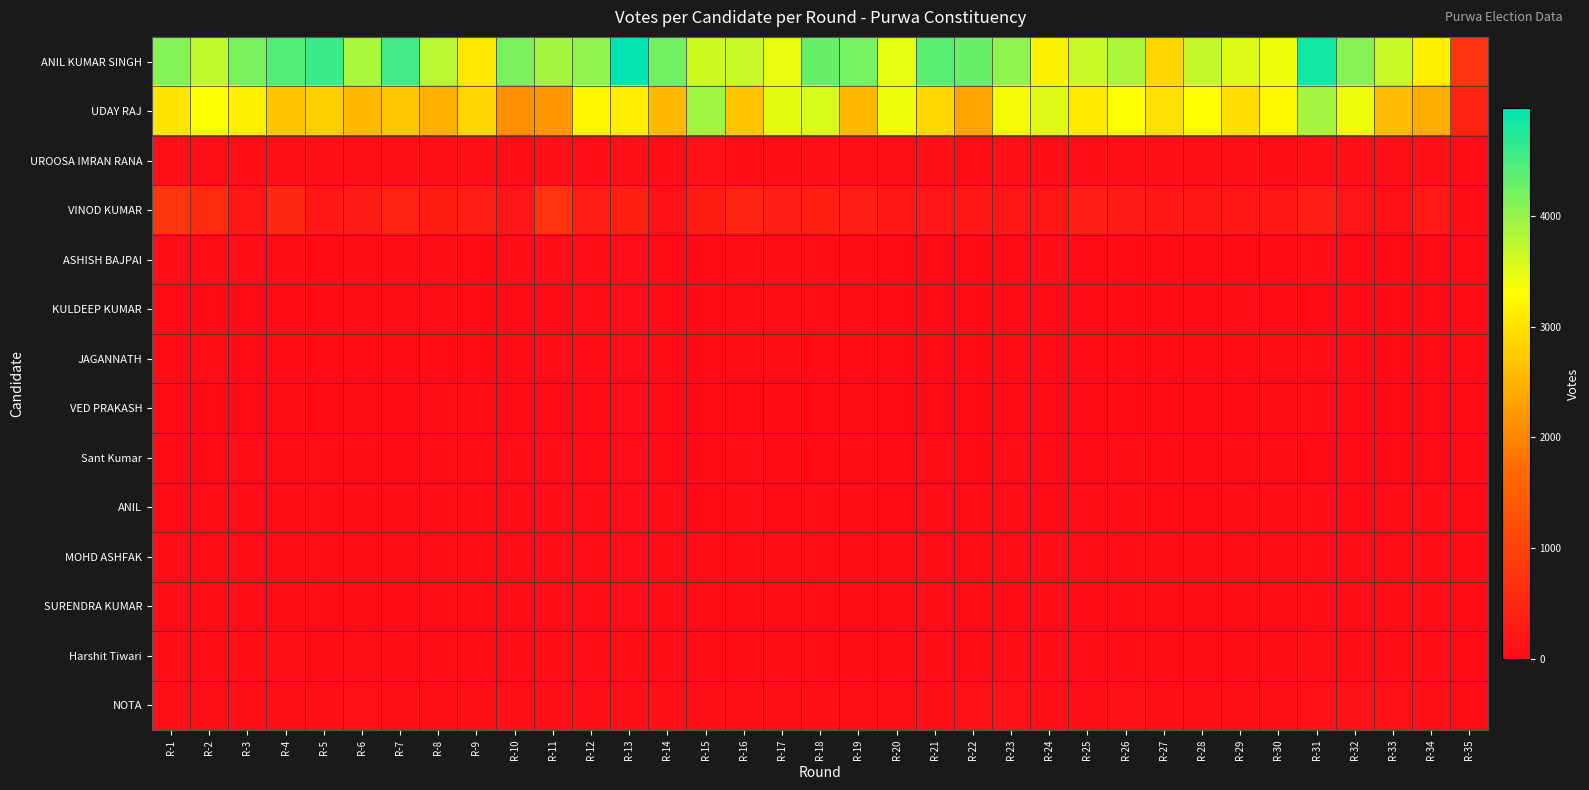

Reading right to left, what are all the values shown in this chart?

ANIL KUMAR SINGH: R-35=725	R-34=3147	R-33=3667	R-32=4090	R-31=4853	R-30=3420	R-29=3529	R-28=3705	R-27=2880	R-26=3849	R-25=3660	R-24=3178	R-23=4025	R-22=4293	R-21=4362	R-20=3473	R-19=4200	R-18=4291	R-17=3455	R-16=3675	R-15=3631	R-14=4243	R-13=4972	R-12=4025	R-11=3899	R-10=4166	R-9=3069	R-8=3765	R-7=4550	R-6=3864	R-5=4584	R-4=4434	R-3=4177	R-2=3732	R-1=4099
UDAY RAJ: R-35=452	R-34=2424	R-33=2594	R-32=3420	R-31=3911	R-30=3255	R-29=2969	R-28=3275	R-27=2990	R-26=3324	R-25=3088	R-24=3533	R-23=3384	R-22=2322	R-21=2894	R-20=3409	R-19=2551	R-18=3564	R-17=3479	R-16=2701	R-15=3926	R-14=2564	R-13=3131	R-12=3215	R-11=2206	R-10=2102	R-9=2889	R-8=2460	R-7=2735	R-6=2562	R-5=2794	R-4=2717	R-3=3160	R-2=3337	R-1=3036
UROOSA IMRAN RANA: R-35=10	R-34=62	R-33=54	R-32=66	R-31=64	R-30=47	R-29=49	R-28=53	R-27=64	R-26=63	R-25=45	R-24=40	R-23=54	R-22=47	R-21=75	R-20=55	R-19=51	R-18=51	R-17=46	R-16=38	R-15=88	R-14=39	R-13=69	R-12=39	R-11=57	R-10=44	R-9=74	R-8=65	R-7=49	R-6=53	R-5=59	R-4=52	R-3=46	R-2=57	R-1=51
VINOD KUMAR: R-35=16	R-34=265	R-33=101	R-32=150	R-31=346	R-30=207	R-29=212	R-28=235	R-27=214	R-26=288	R-25=341	R-24=196	R-23=205	R-22=239	R-21=190	R-20=241	R-19=313	R-18=366	R-17=346	R-16=432	R-15=292	R-14=90	R-13=361	R-12=315	R-11=726	R-10=189	R-9=320	R-8=308	R-7=411	R-6=291	R-5=219	R-4=521	R-3=211	R-2=615	R-1=752
ASHISH BAJPAI: R-35=4	R-34=8	R-33=8	R-32=8	R-31=11	R-30=9	R-29=7	R-28=4	R-27=2	R-26=5	R-25=5	R-24=10	R-23=5	R-22=4	R-21=9	R-20=9	R-19=10	R-18=10	R-17=13	R-16=17	R-15=3	R-14=5	R-13=10	R-12=10	R-11=13	R-10=14	R-9=6	R-8=12	R-7=17	R-6=10	R-5=7	R-4=14	R-3=14	R-2=13	R-1=13
KULDEEP KUMAR: R-35=0	R-34=8	R-33=3	R-32=1	R-31=7	R-30=6	R-29=11	R-28=8	R-27=4	R-26=6	R-25=7	R-24=3	R-23=6	R-22=7	R-21=7	R-20=6	R-19=10	R-18=15	R-17=12	R-16=10	R-15=4	R-14=8	R-13=16	R-12=21	R-11=8	R-10=6	R-9=6	R-8=10	R-7=13	R-6=10	R-5=7	R-4=7	R-3=7	R-2=7	R-1=5
JAGANNATH: R-35=0	R-34=7	R-33=7	R-32=6	R-31=12	R-30=11	R-29=9	R-28=9	R-27=4	R-26=3	R-25=9	R-24=3	R-23=2	R-22=7	R-21=4	R-20=6	R-19=7	R-18=4	R-17=10	R-16=11	R-15=5	R-14=8	R-13=14	R-12=7	R-11=11	R-10=7	R-9=8	R-8=5	R-7=6	R-6=7	R-5=9	R-4=8	R-3=9	R-2=11	R-1=4
VED PRAKASH: R-35=3	R-34=6	R-33=7	R-32=5	R-31=10	R-30=15	R-29=7	R-28=5	R-27=5	R-26=5	R-25=7	R-24=8	R-23=5	R-22=8	R-21=5	R-20=7	R-19=12	R-18=6	R-17=7	R-16=8	R-15=1	R-14=7	R-13=34	R-12=7	R-11=6	R-10=7	R-9=13	R-8=10	R-7=3	R-6=14	R-5=8	R-4=10	R-3=7	R-2=7	R-1=3
Sant Kumar: R-35=0	R-34=9	R-33=9	R-32=6	R-31=7	R-30=14	R-29=12	R-28=6	R-27=8	R-26=10	R-25=8	R-24=6	R-23=10	R-22=8	R-21=15	R-20=5	R-19=10	R-18=8	R-17=9	R-16=13	R-15=8	R-14=8	R-13=16	R-12=8	R-11=12	R-10=15	R-9=22	R-8=13	R-7=9	R-6=11	R-5=11	R-4=10	R-3=11	R-2=8	R-1=9
ANIL: R-35=3	R-34=14	R-33=21	R-32=7	R-31=13	R-30=20	R-29=17	R-28=8	R-27=7	R-26=12	R-25=11	R-24=5	R-23=11	R-22=20	R-21=16	R-20=8	R-19=10	R-18=17	R-17=9	R-16=16	R-15=7	R-14=17	R-13=20	R-12=13	R-11=13	R-10=15	R-9=10	R-8=17	R-7=19	R-6=25	R-5=17	R-4=15	R-3=14	R-2=22	R-1=8
MOHD ASHFAK: R-35=4	R-34=28	R-33=19	R-32=13	R-31=22	R-30=19	R-29=15	R-28=18	R-27=13	R-26=13	R-25=16	R-24=26	R-23=24	R-22=19	R-21=14	R-20=13	R-19=13	R-18=18	R-17=18	R-16=26	R-15=10	R-14=22	R-13=30	R-12=19	R-11=19	R-10=16	R-9=13	R-8=16	R-7=15	R-6=26	R-5=13	R-4=14	R-3=15	R-2=20	R-1=16
SURENDRA KUMAR: R-35=3	R-34=15	R-33=20	R-32=25	R-31=27	R-30=16	R-29=20	R-28=11	R-27=11	R-26=19	R-25=8	R-24=16	R-23=6	R-22=15	R-21=17	R-20=15	R-19=12	R-18=16	R-17=17	R-16=23	R-15=15	R-14=23	R-13=22	R-12=23	R-11=17	R-10=22	R-9=13	R-8=14	R-7=9	R-6=27	R-5=10	R-4=27	R-3=26	R-2=23	R-1=22
Harshit Tiwari: R-35=8	R-34=35	R-33=48	R-32=40	R-31=49	R-30=34	R-29=41	R-28=31	R-27=33	R-26=32	R-25=38	R-24=33	R-23=36	R-22=35	R-21=24	R-20=38	R-19=30	R-18=38	R-17=29	R-16=35	R-15=31	R-14=33	R-13=42	R-12=24	R-11=41	R-10=38	R-9=22	R-8=36	R-7=37	R-6=50	R-5=24	R-4=51	R-3=33	R-2=43	R-1=23
NOTA: R-35=14	R-34=79	R-33=88	R-32=104	R-31=111	R-30=80	R-29=87	R-28=77	R-27=57	R-26=95	R-25=74	R-24=79	R-23=94	R-22=106	R-21=78	R-20=57	R-19=59	R-18=68	R-17=64	R-16=76	R-15=49	R-14=63	R-13=64	R-12=73	R-11=66	R-10=56	R-9=64	R-8=64	R-7=62	R-6=113	R-5=82	R-4=84	R-3=69	R-2=77	R-1=75